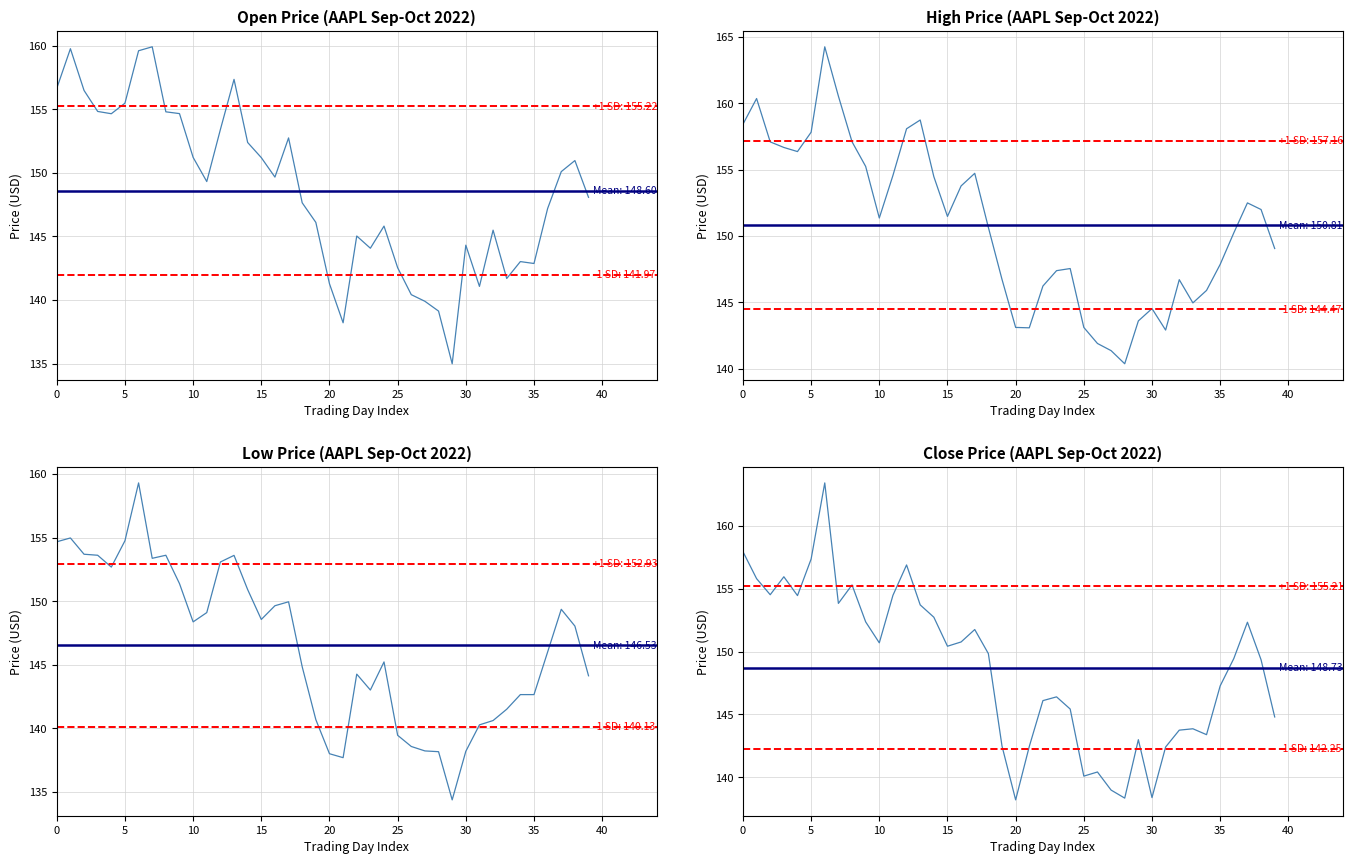

The High series shows 204.7 at 23. True or false?

False